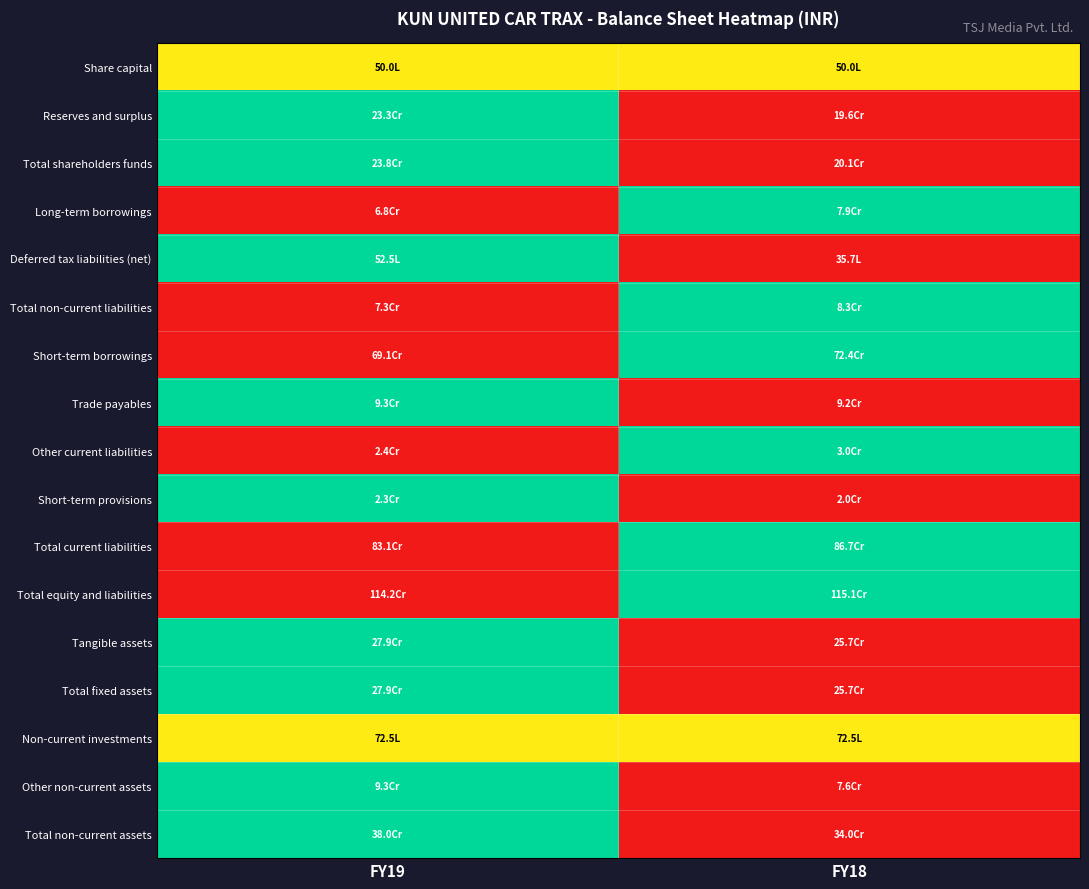

At how many categories does at least one series exceed 0?

2